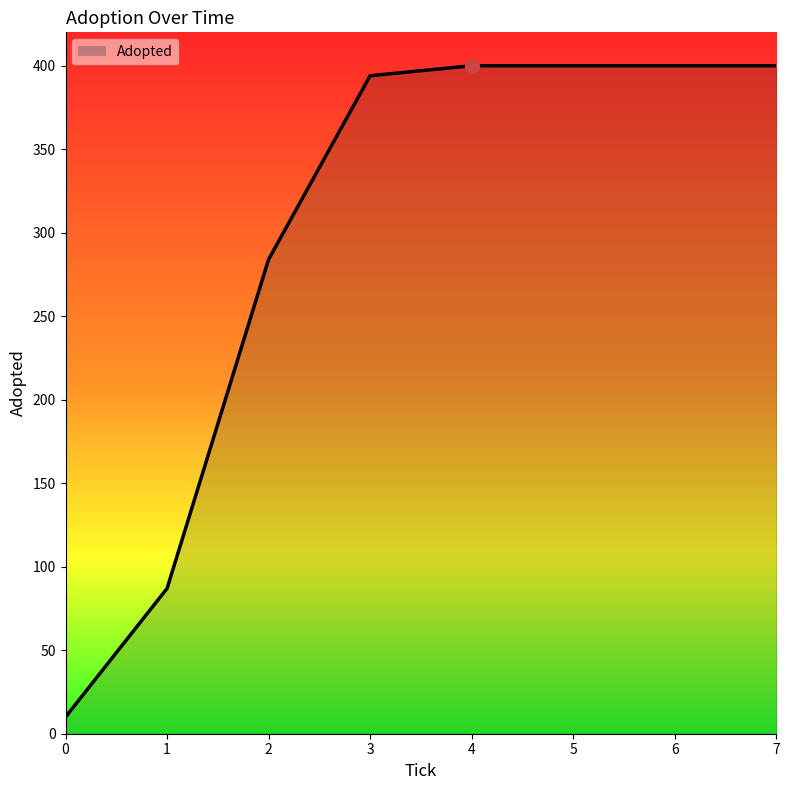

What is the maximum value shown in the chart?

400